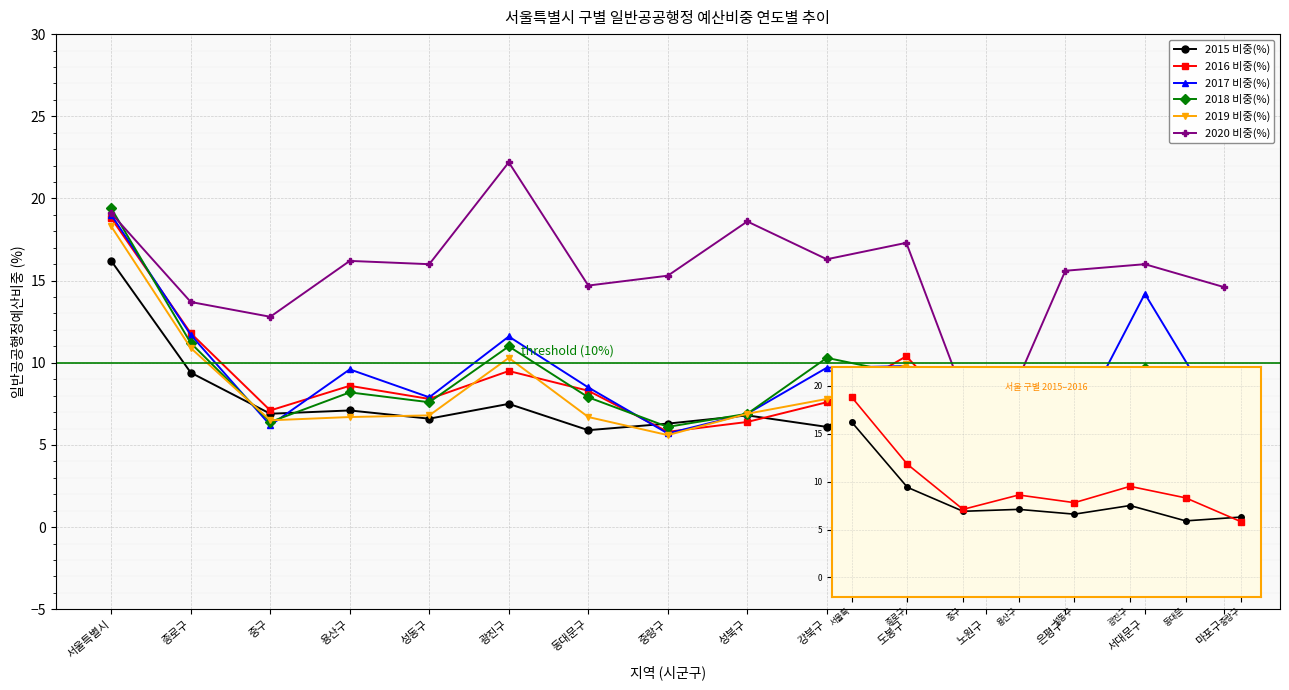

How many lines are shown in the chart?

6